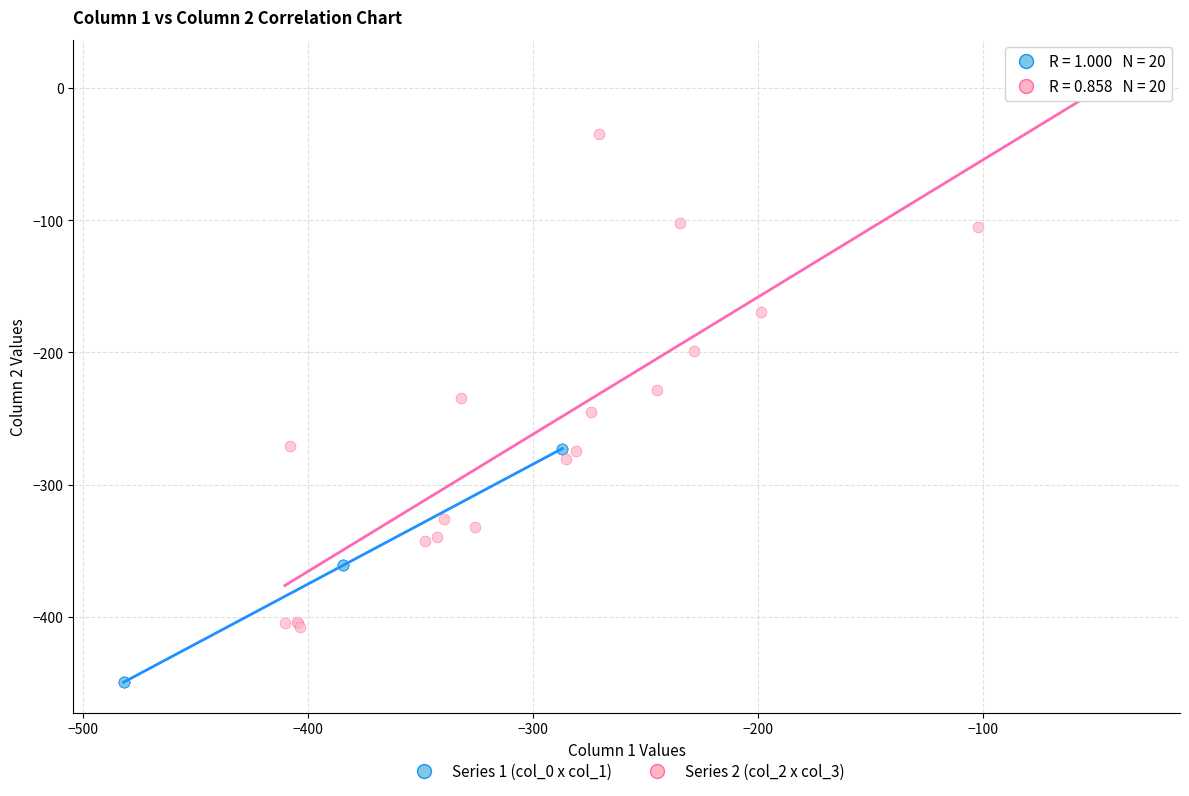

Which series reaches the maximum Y coordinate?

Series 2 (col_2 x col_3)